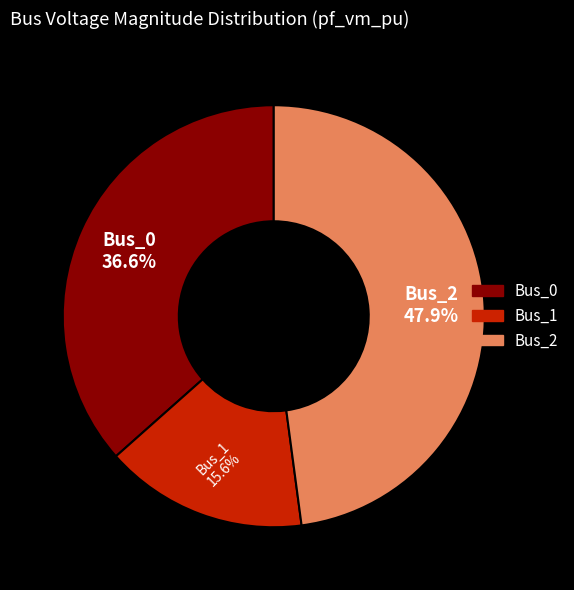

Does any single category account for the majority?

No